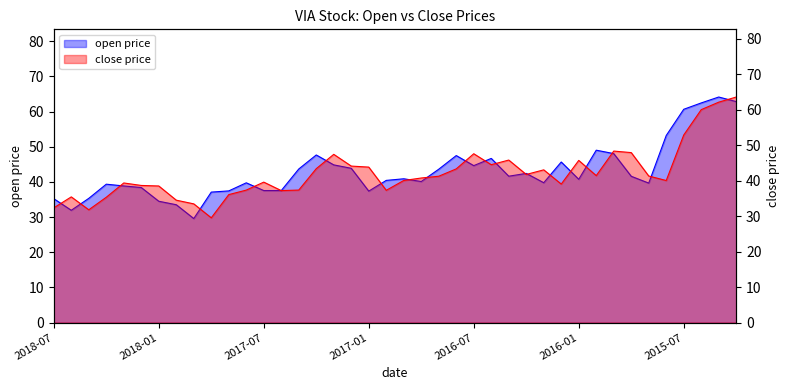

What are all the series names shown in the legend?

open, close